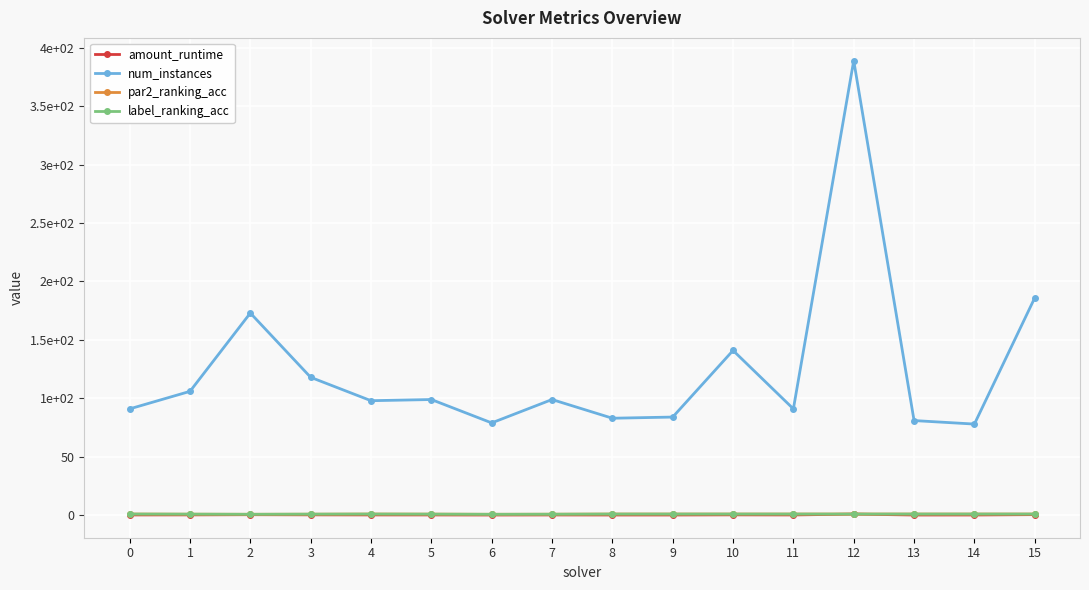

At which label is num_instances closest to 233?

15